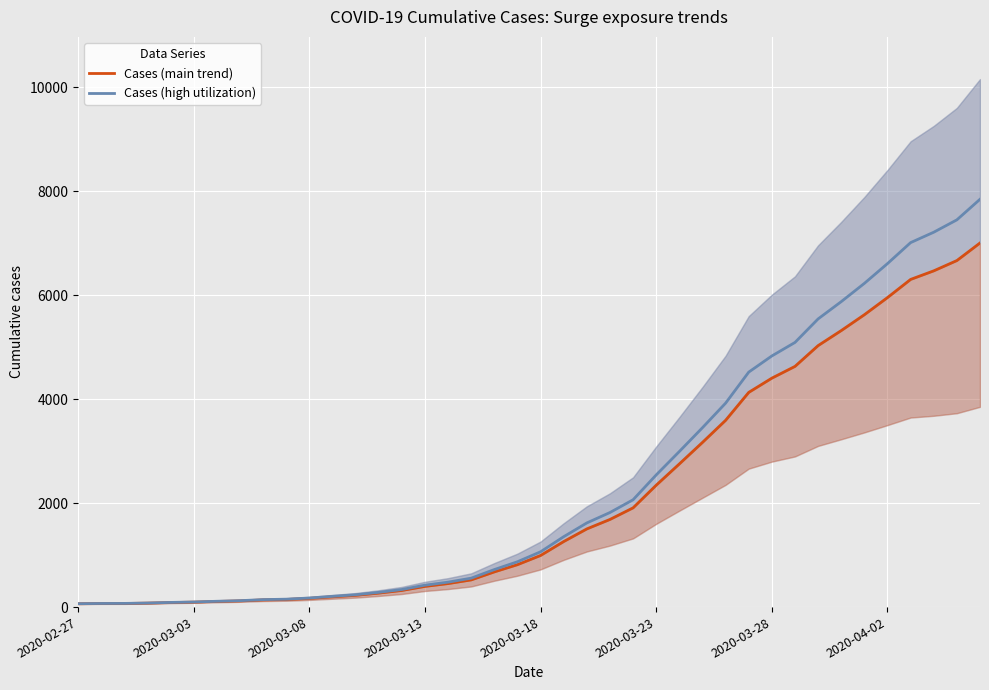

What is the difference between the highest and lowest values at 24?

155.7